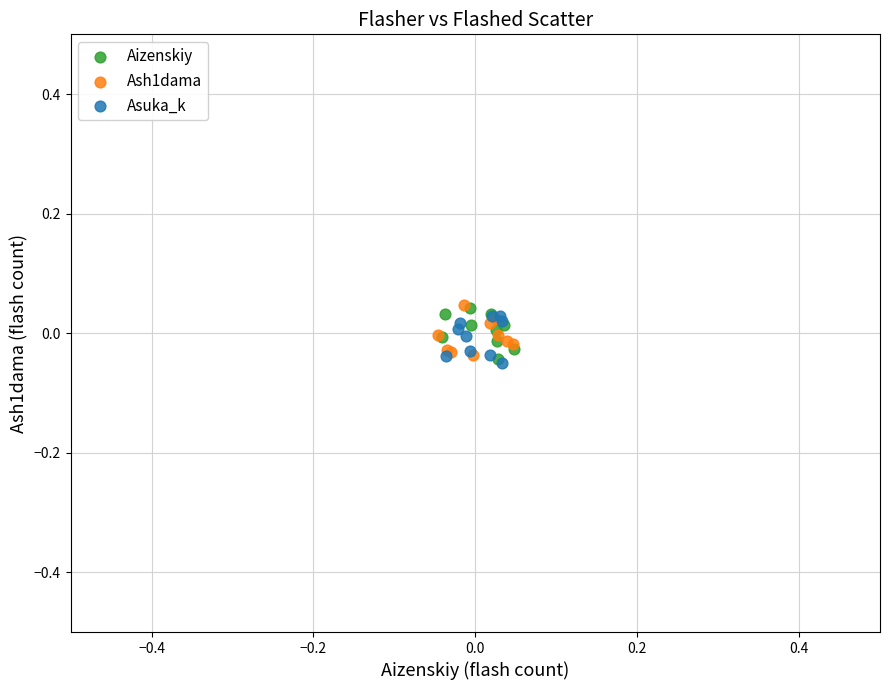

What are all the series names shown in the legend?

Aizenskiy, Ash1dama, Asuka_k